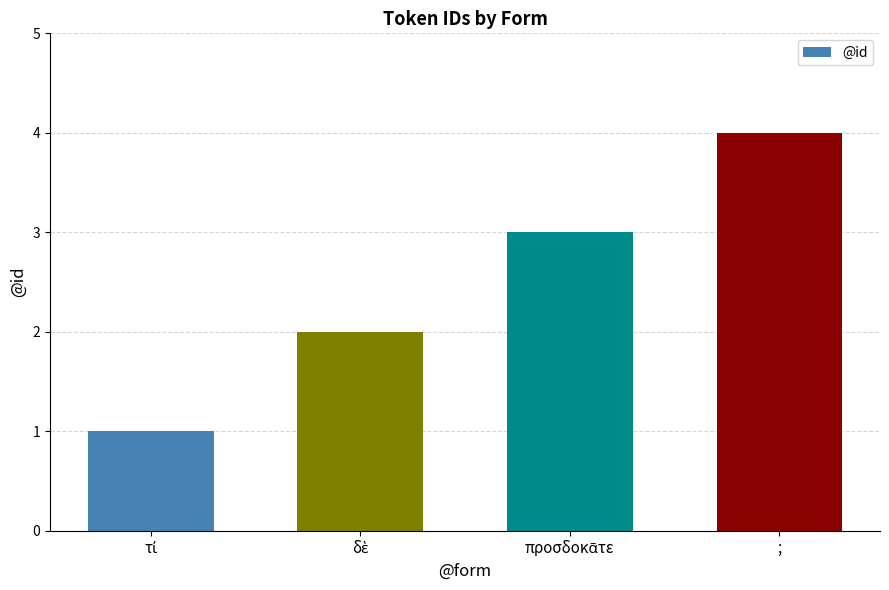

At which category does the chart reach its peak across all series?

;